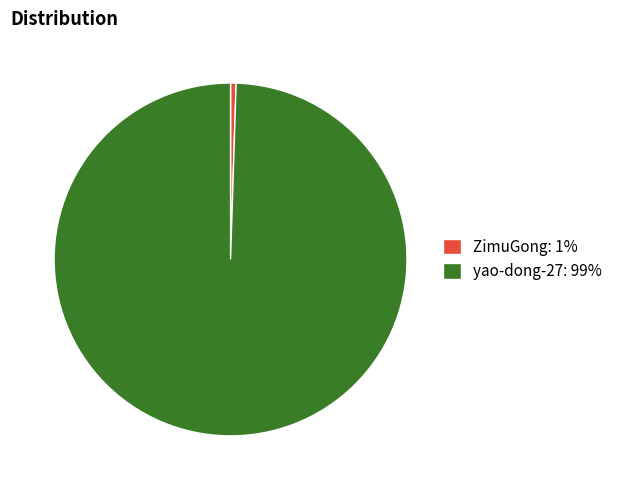

Does any single category account for the majority?

Yes